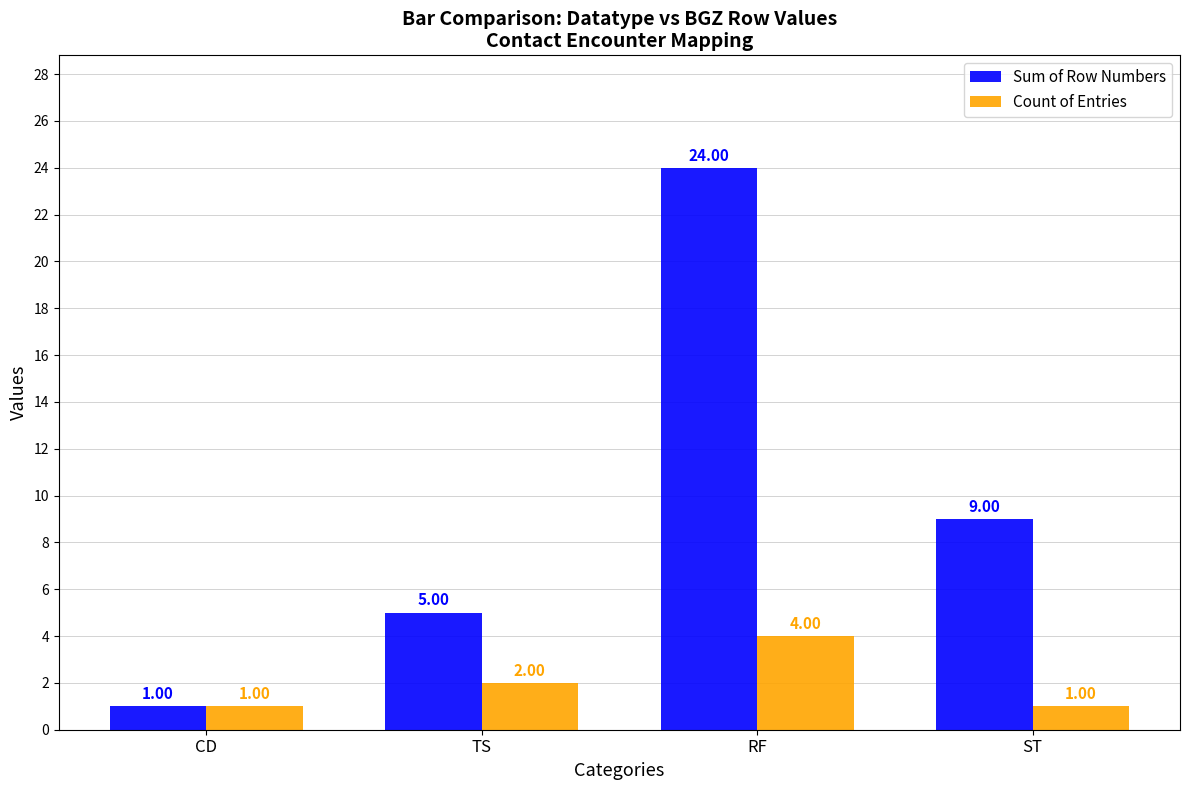

Reading right to left, list all the values displayed in this chart.

Sum of Row Numbers: ST=9	RF=24	TS=5	CD=1
Count of Entries: ST=1	RF=4	TS=2	CD=1